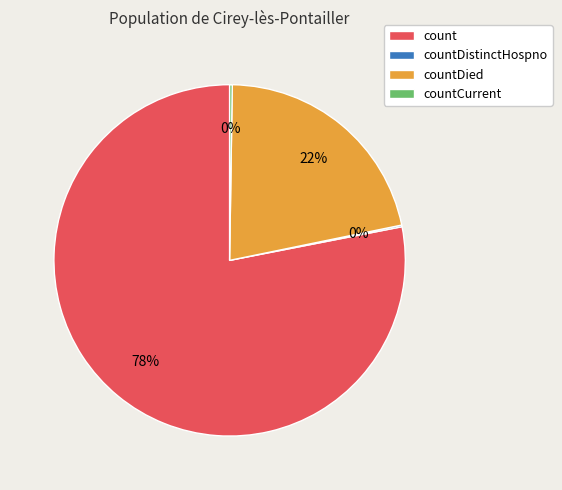

Which slice is the largest?

count